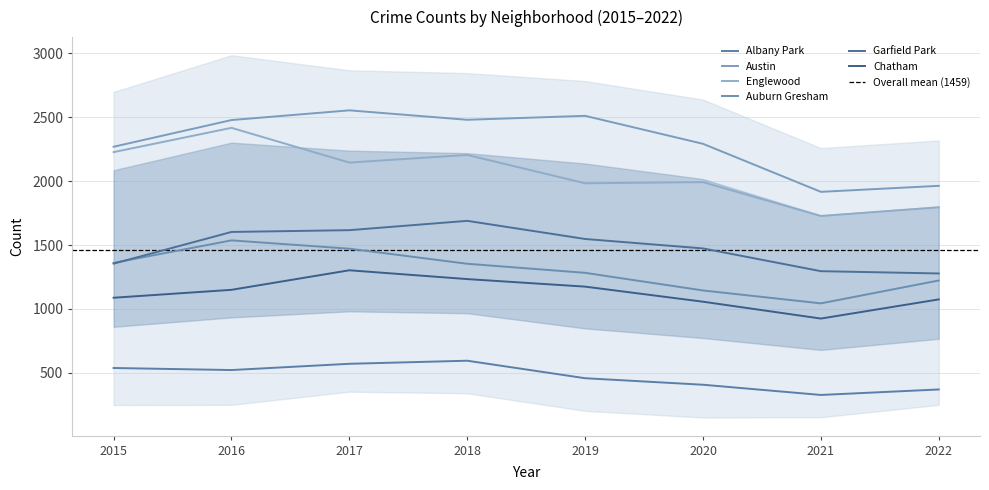

Which series has the widest spread of values?

Englewood